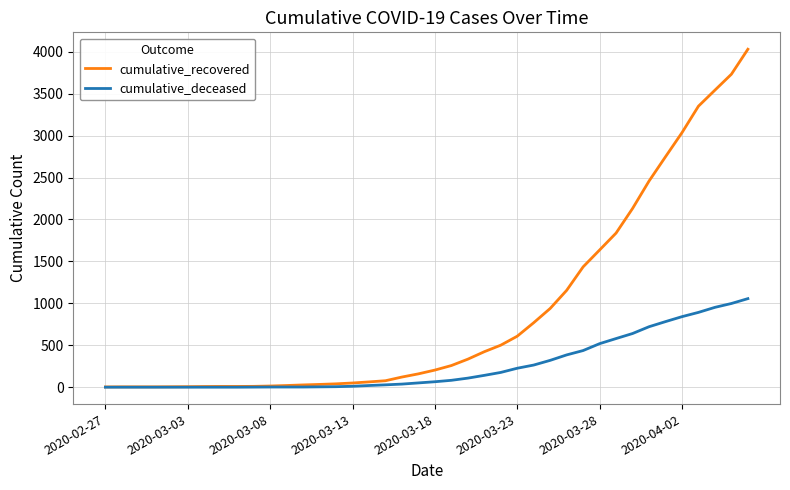

Which series has the widest spread of values?

cumulative_recovered